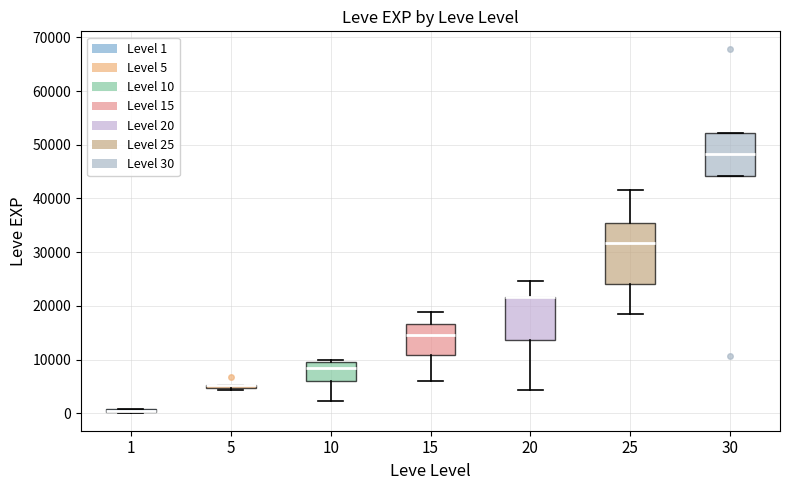

Where does the lower whisker of the box at x = 15 end on the y-axis? The values are not printed on the chart, so give them approximately, as read against the axis.

6000